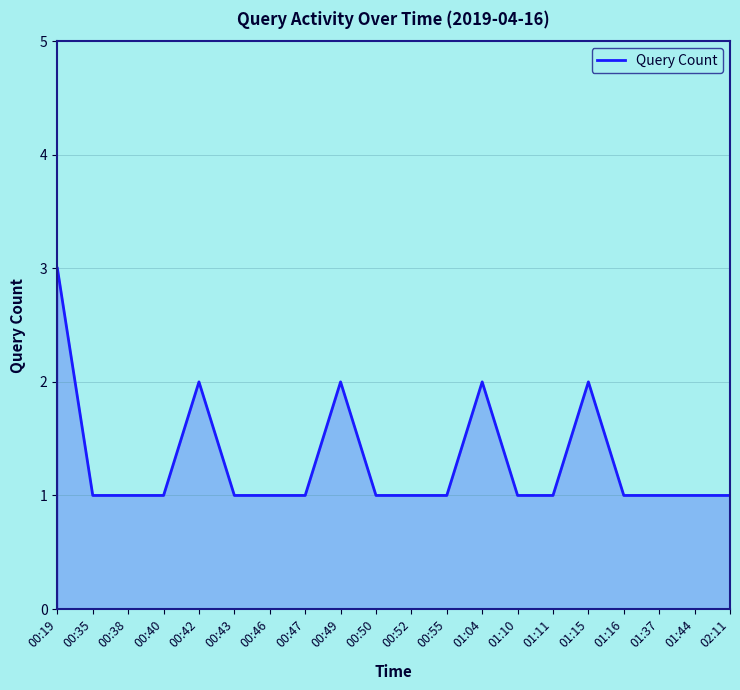

Approximately how many times larger is the value at 01:16 compared to 00:50?

1.0